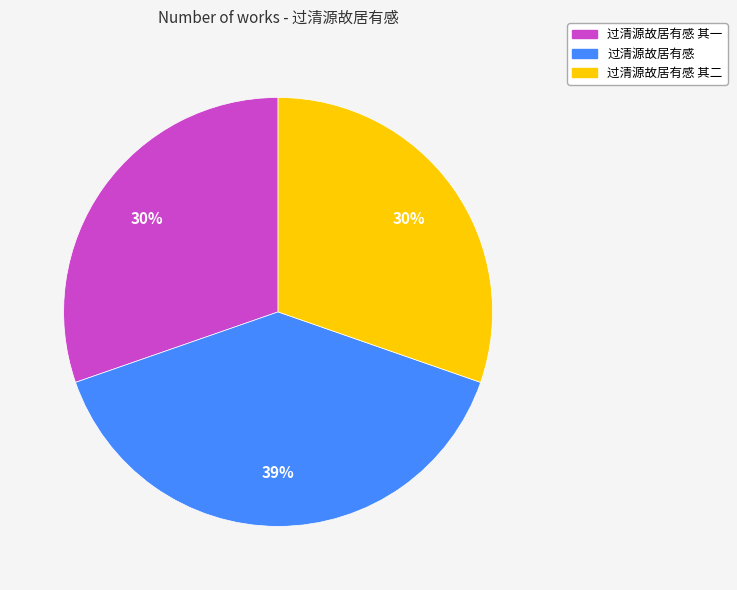

Is there a majority slice in this chart?

No